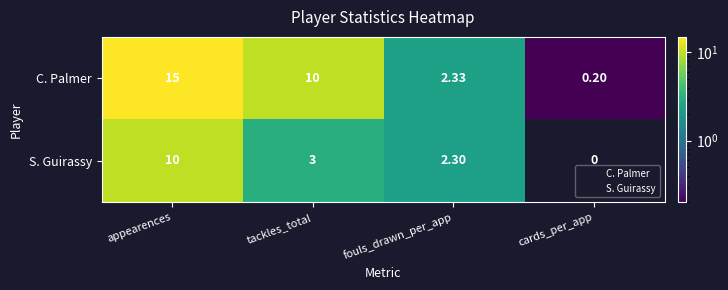

Which series has the widest spread of values?

C. Palmer